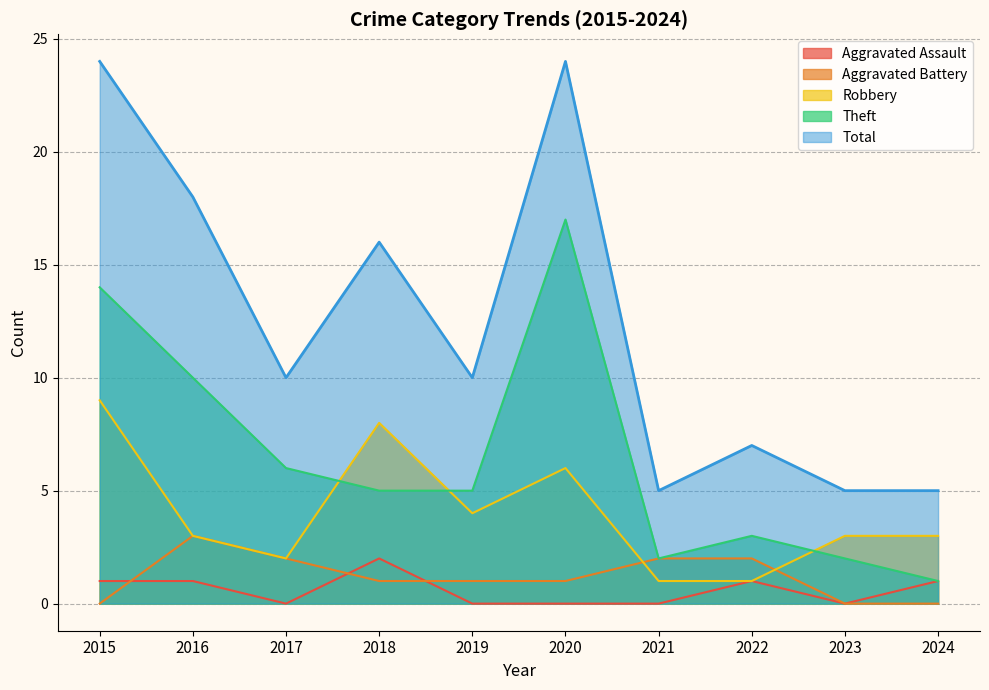

What are all the series names shown in the legend?

Aggravated Assault, Aggravated Battery, Robbery, Theft, Total